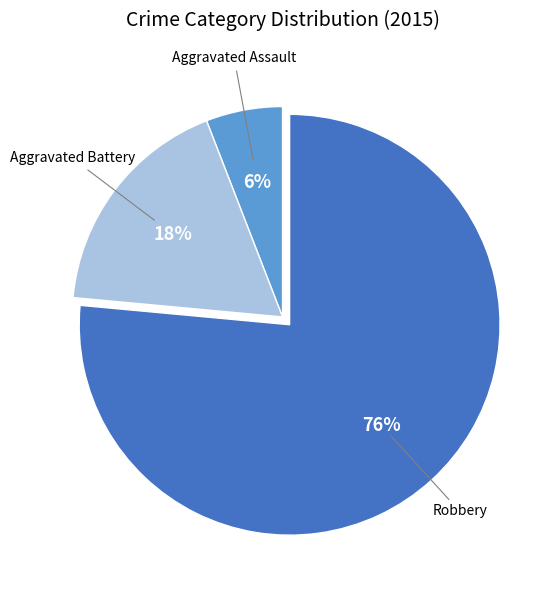

To the nearest percent, what is the average slice percentage?

33%